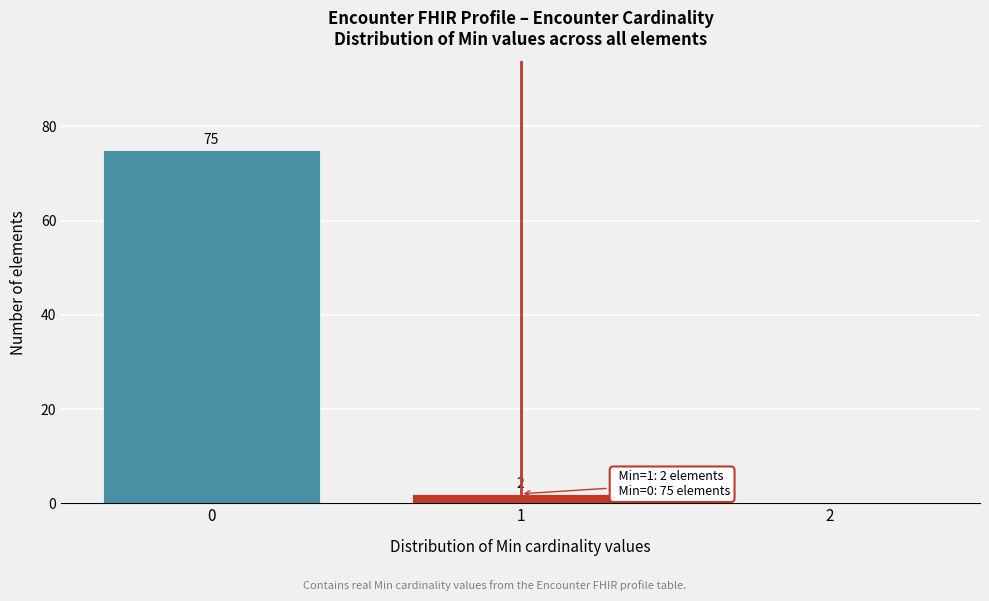

Over which range of the x-axis is the bar tallest?

-0.5 to 0.5